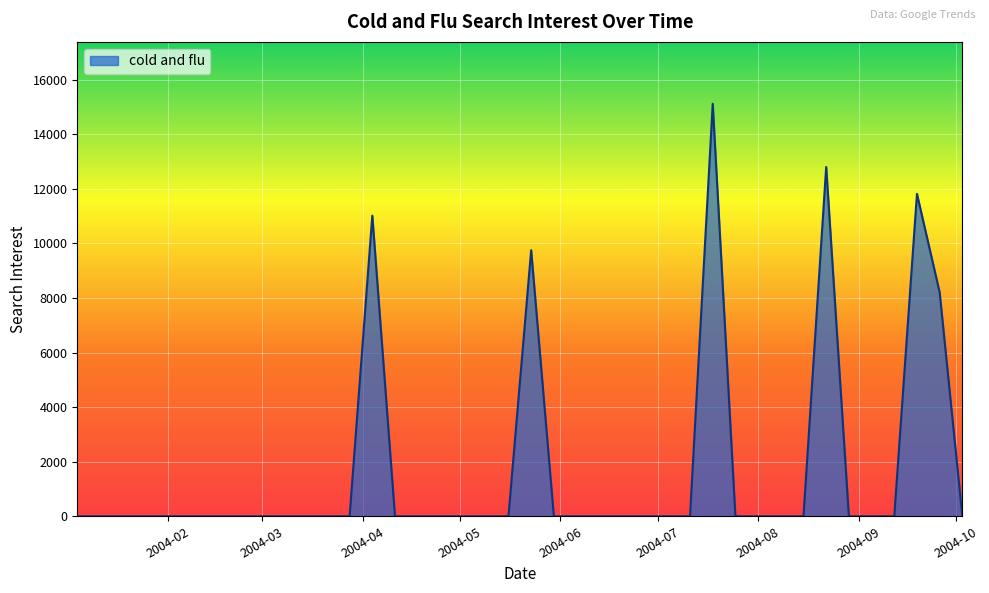

What is the maximum value shown in the chart?

15122.0